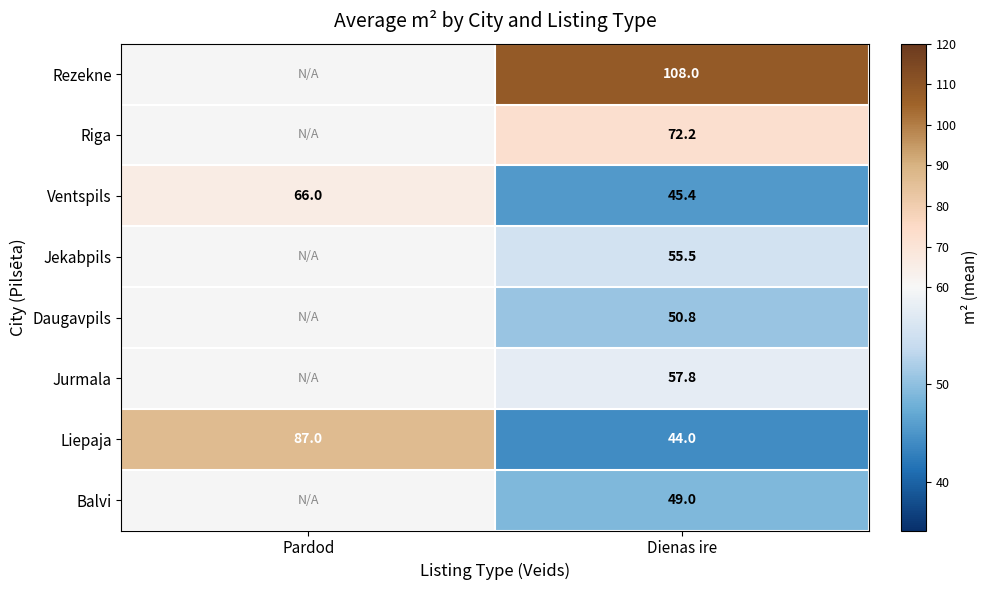

The Riga series shows 100.9 at Dienas ire. True or false?

False